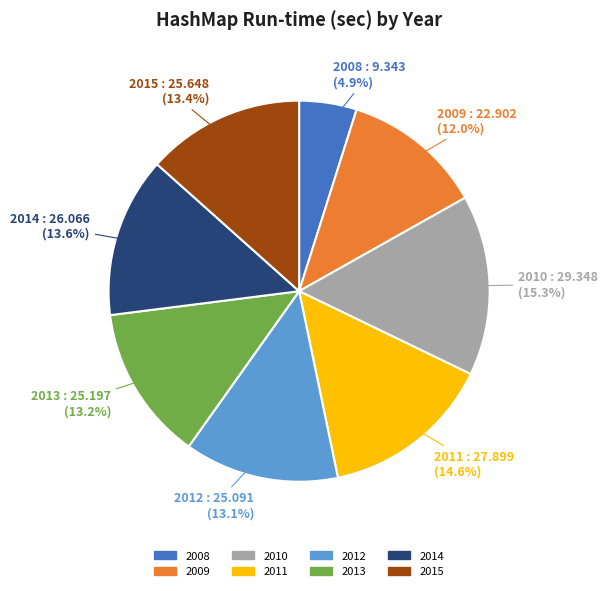

How much of the chart is everything except 2014?

86.4%